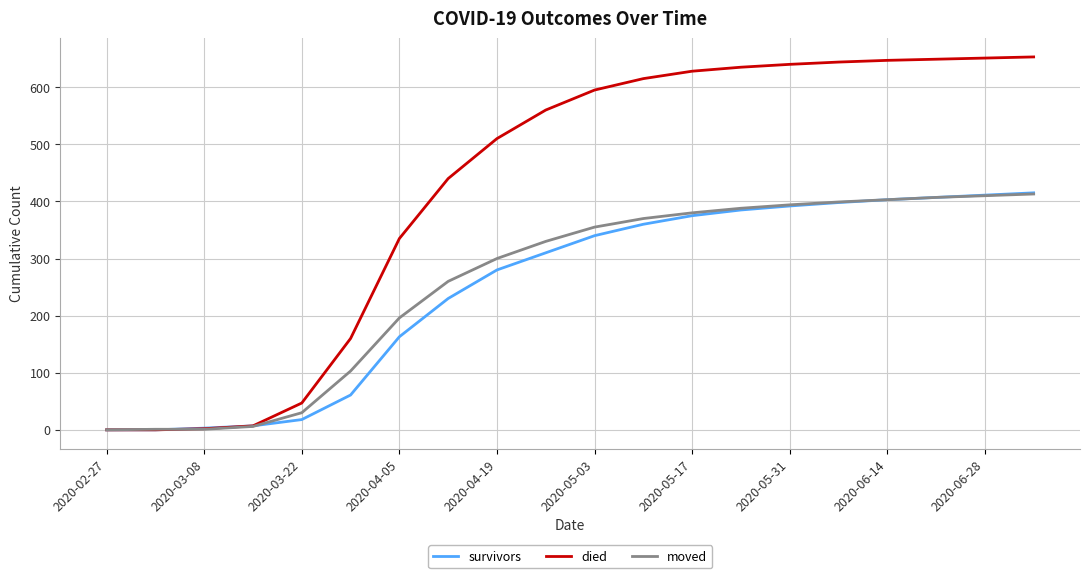

Which series has the largest range (max minus min)?

died